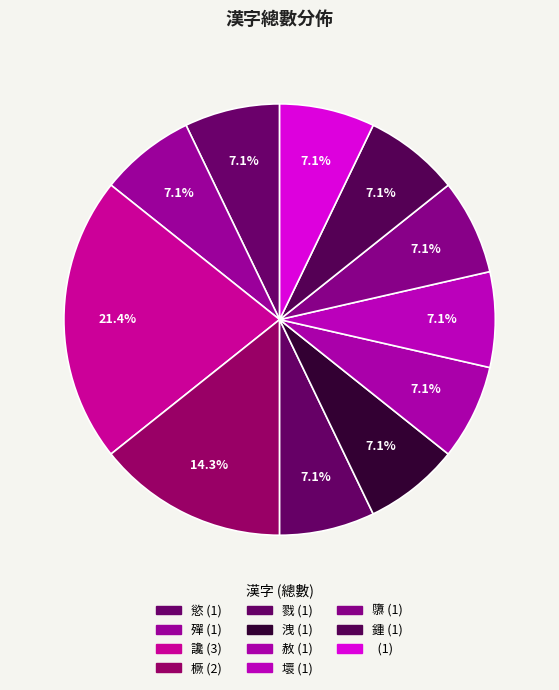

How many segments does this pie chart have?

11